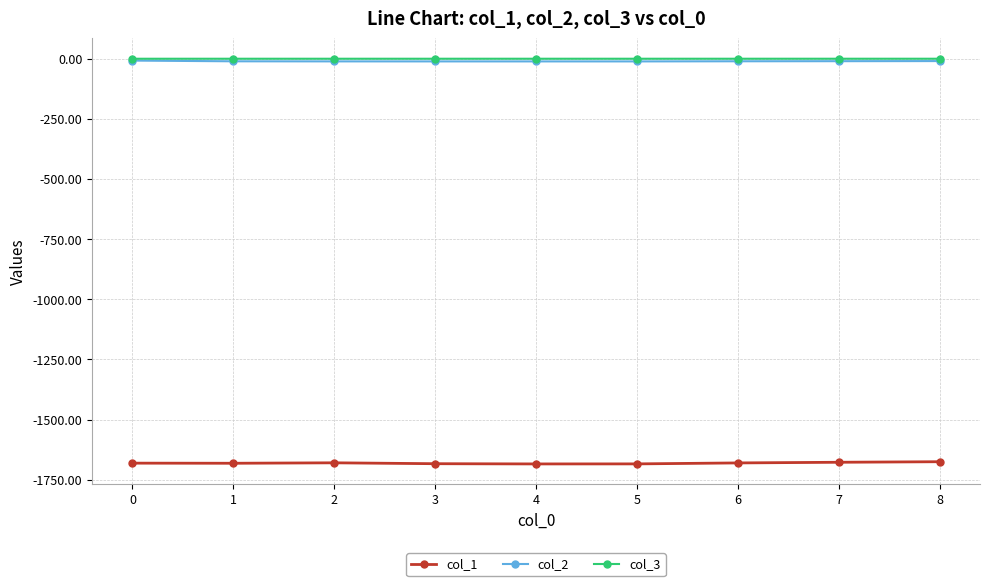

The value of col_1 at 5 is -903.3. True or false?

False